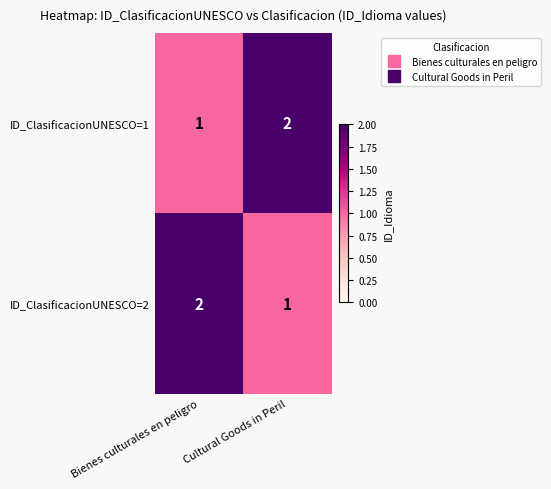

At which label does ID_ClasificacionUNESCO=1 reach its peak?

Cultural Goods in Peril